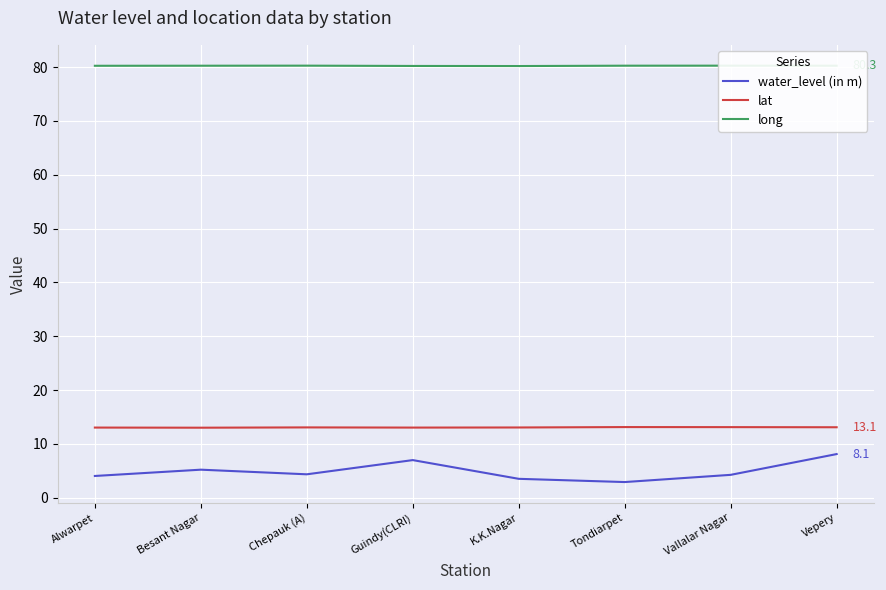

Is the value of long at Alwarpet greater than the value of water_level (in m) at Alwarpet?

Yes